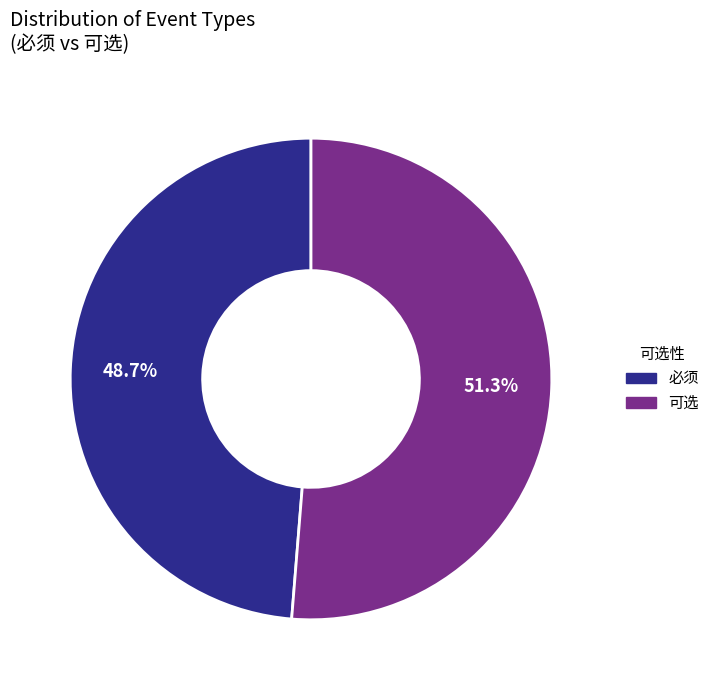

Rank the categories by value from lowest to highest.

必须, 可选